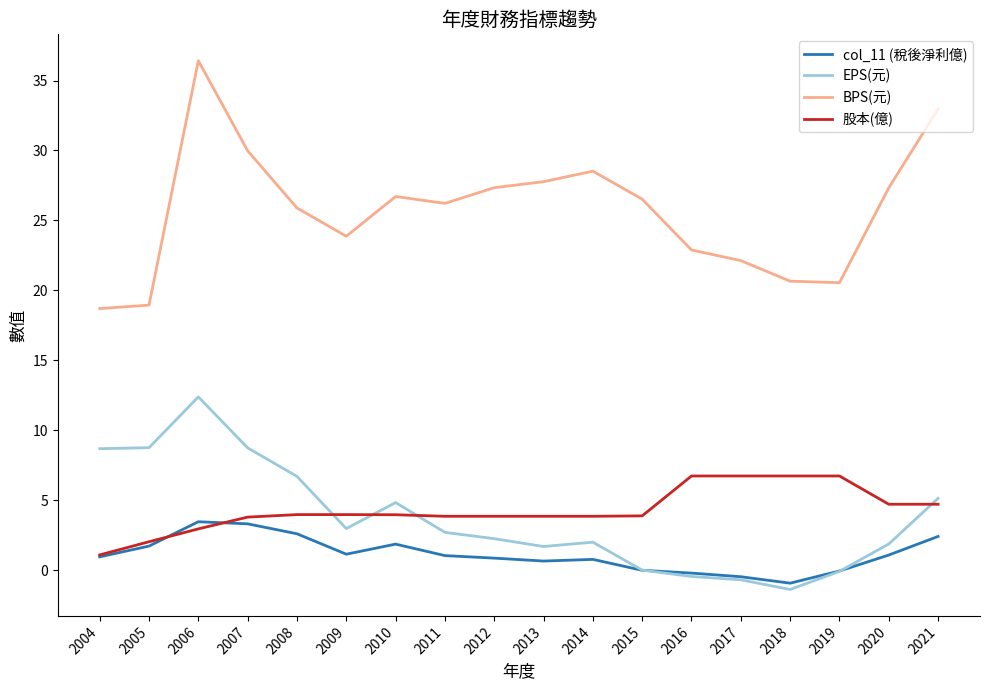

Rank the series by their maximum value, from lowest to highest.

col_11 (稅後淨利億), 股本(億), EPS(元), BPS(元)